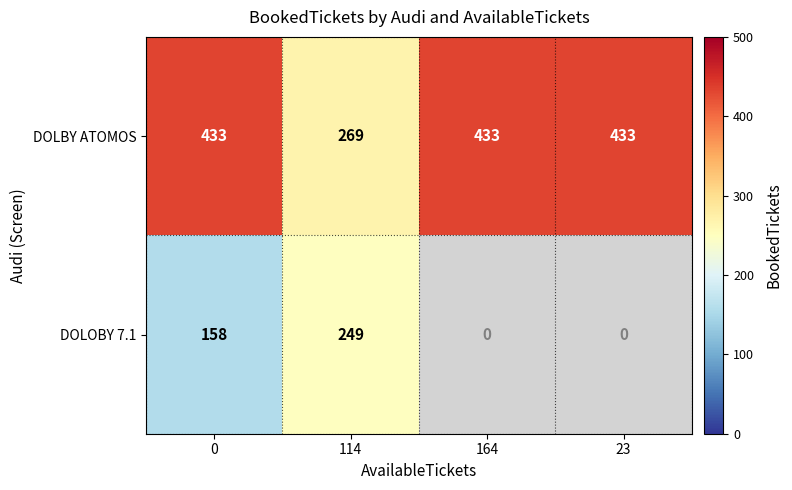

How many data points in row_0 are less than 433?

1